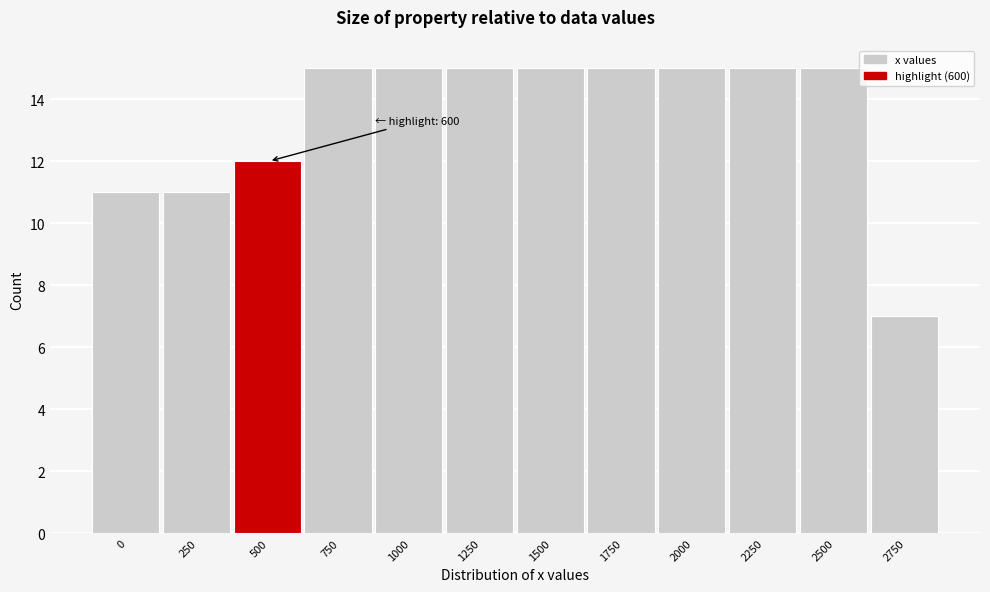

Reading right to left, transcribe all the data shown in this chart.

2750=7	2500=15	2250=15	2000=15	1750=15	1500=15	1250=15	1000=15	750=15	500=12	250=11	0=11